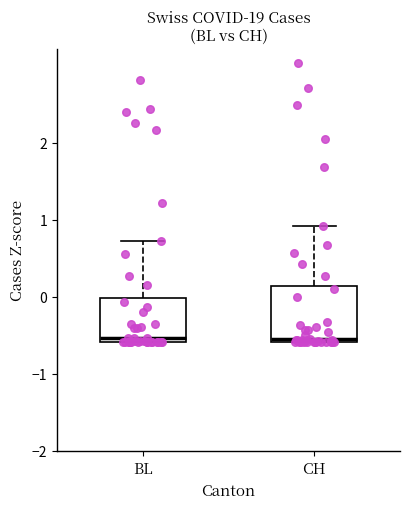

Reading left to right, read every box against the y-axis: the position of its median line, the range the box covers, and the ends of its whiskers. The values are not printed on the chart, so give them approximately, as read against the axis.

BL: median -0.5, box -0.6 to 0.0, whiskers -0.6 to 0.7
CH: median -0.6 (just above the box's lower edge), box -0.6 to 0.1, whiskers -0.6 to 0.9